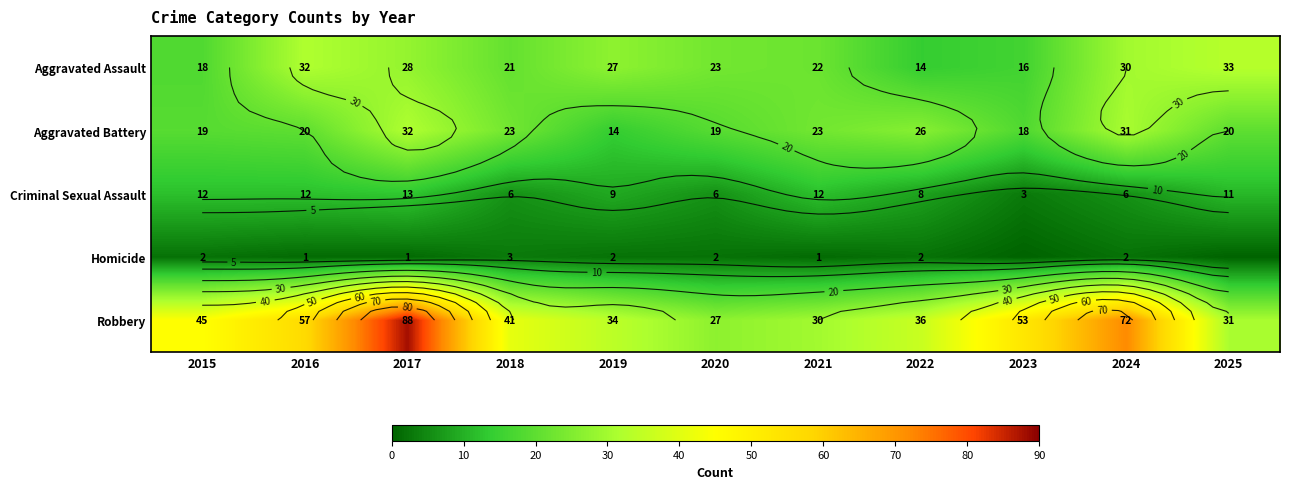

Read the Aggravated Assault value at 2023.

16